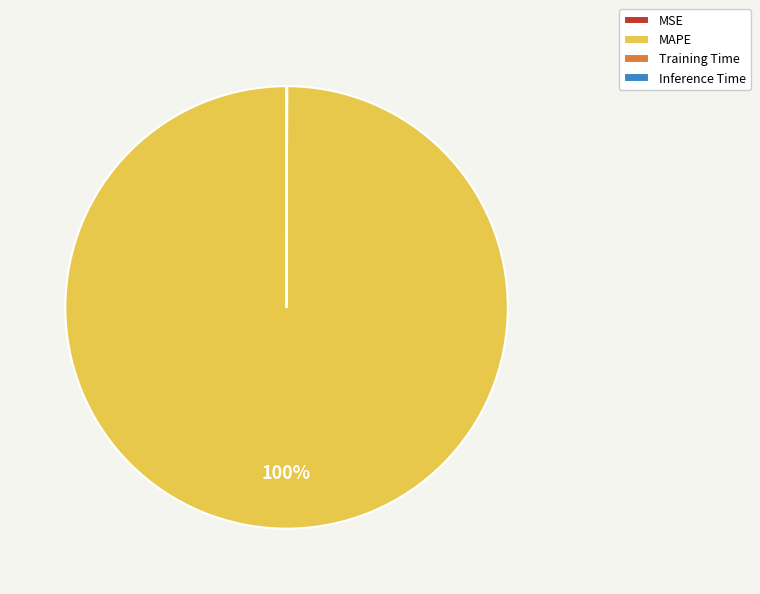

Which slice represents more than half of the pie?

MAPE